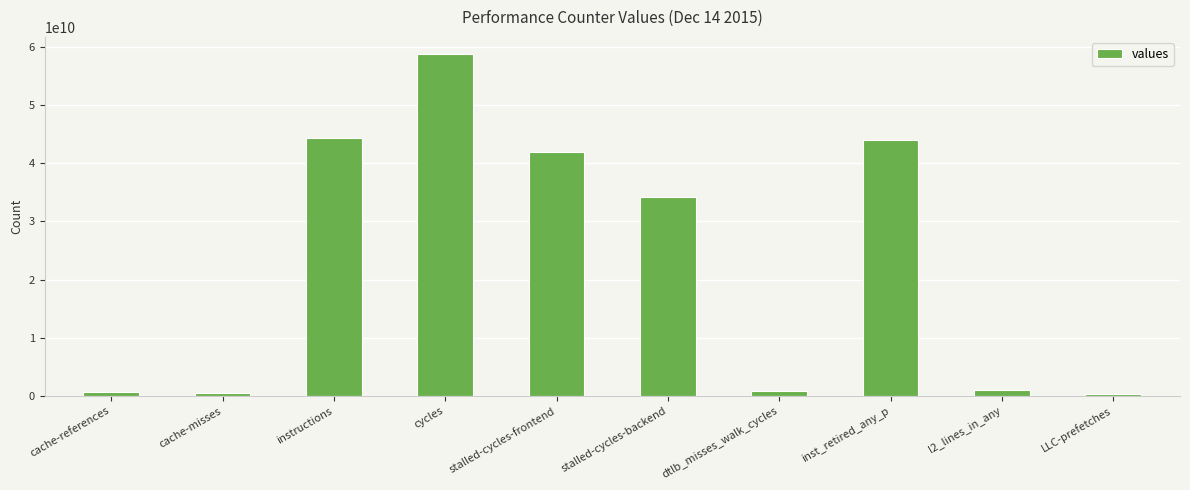

What is the label of the 4th bar from the right?

dtlb_misses_walk_cycles